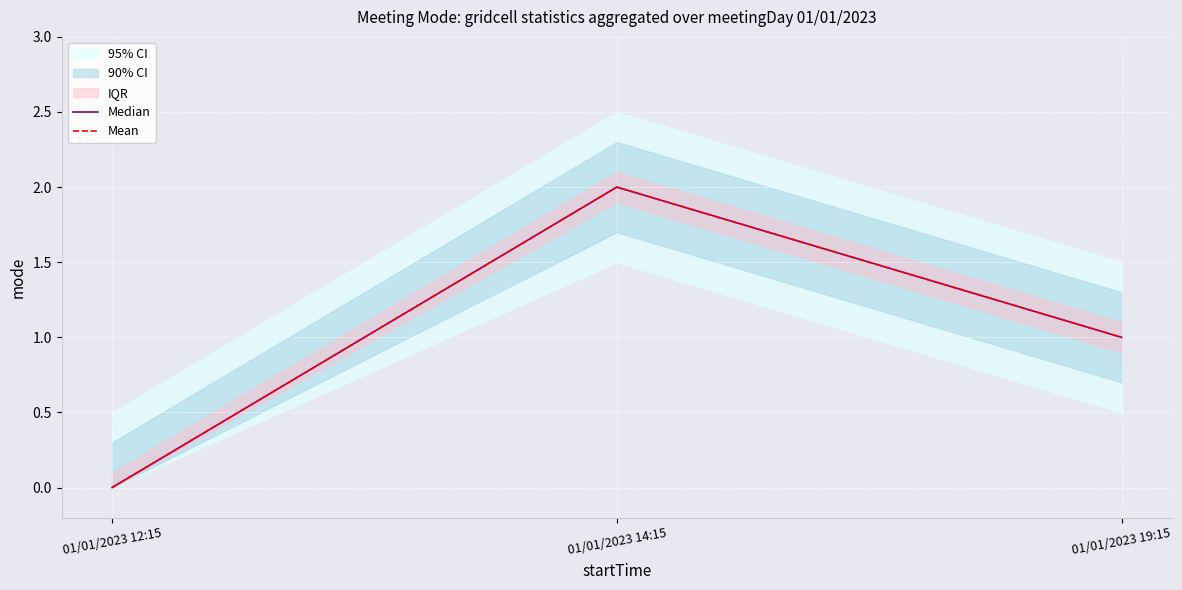

At which label is Median closest to 1?

01/01/2023 19:15